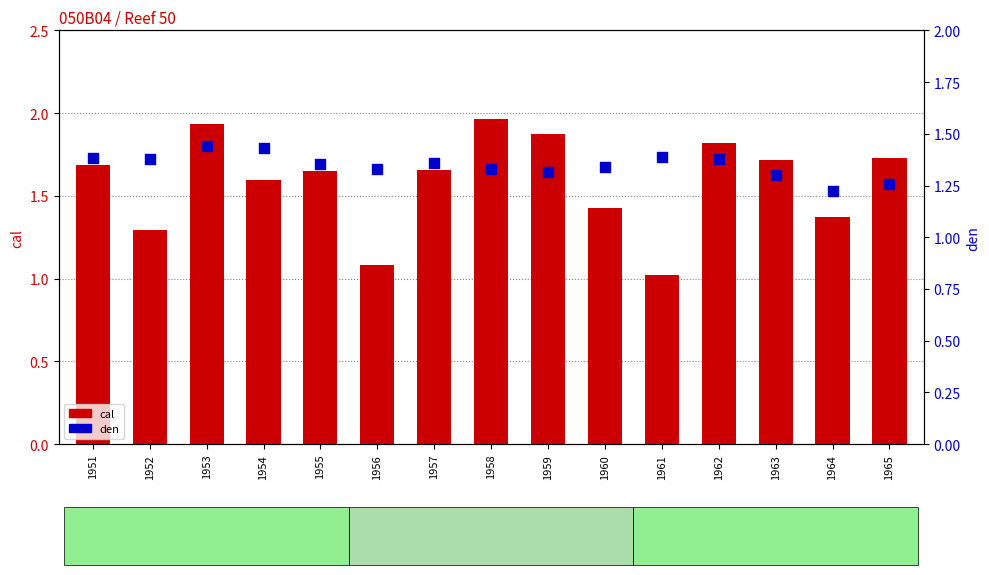

What are all the series names shown in the legend?

cal, den